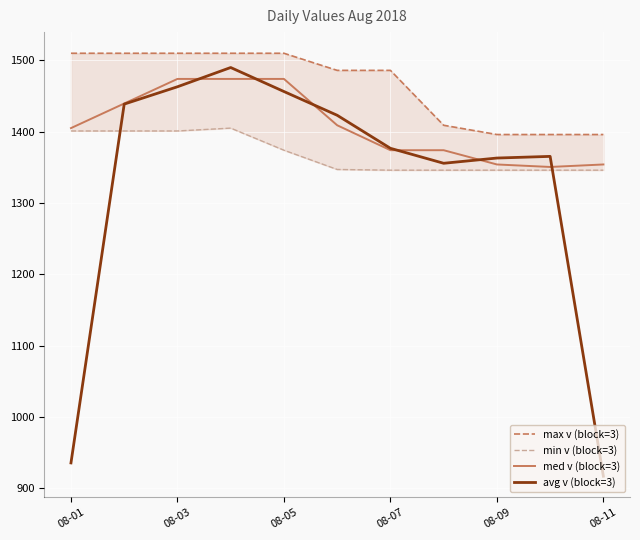

True or false: med v (block=3) and min v (block=3) intersect in this chart.

False